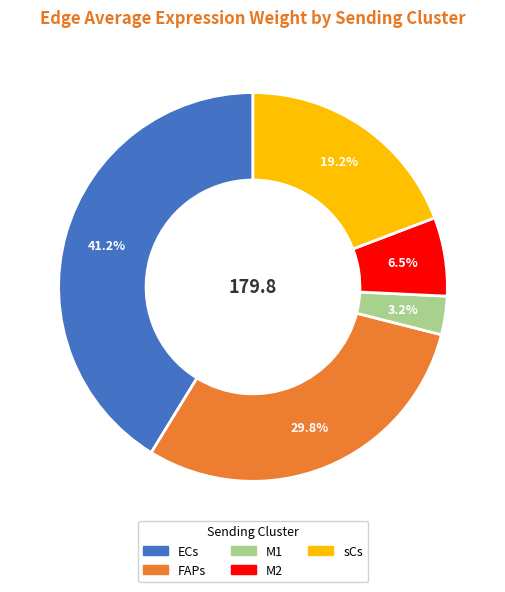

Is ECs the majority of the pie?

No